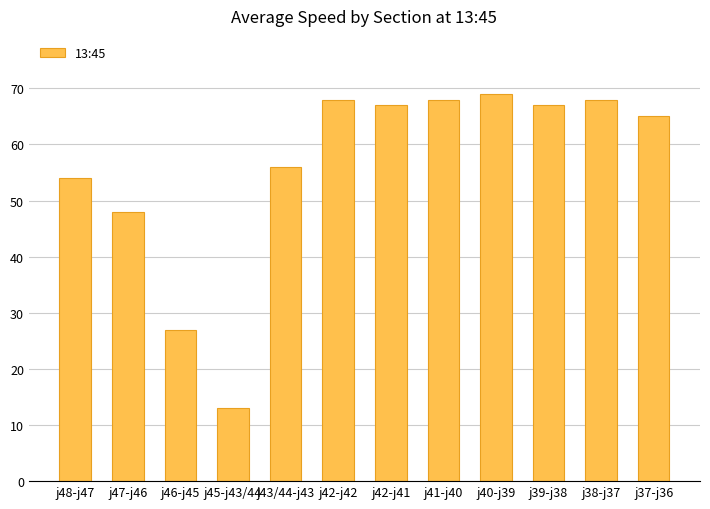

What is the label of the 9th bar from the left?

j40-j39